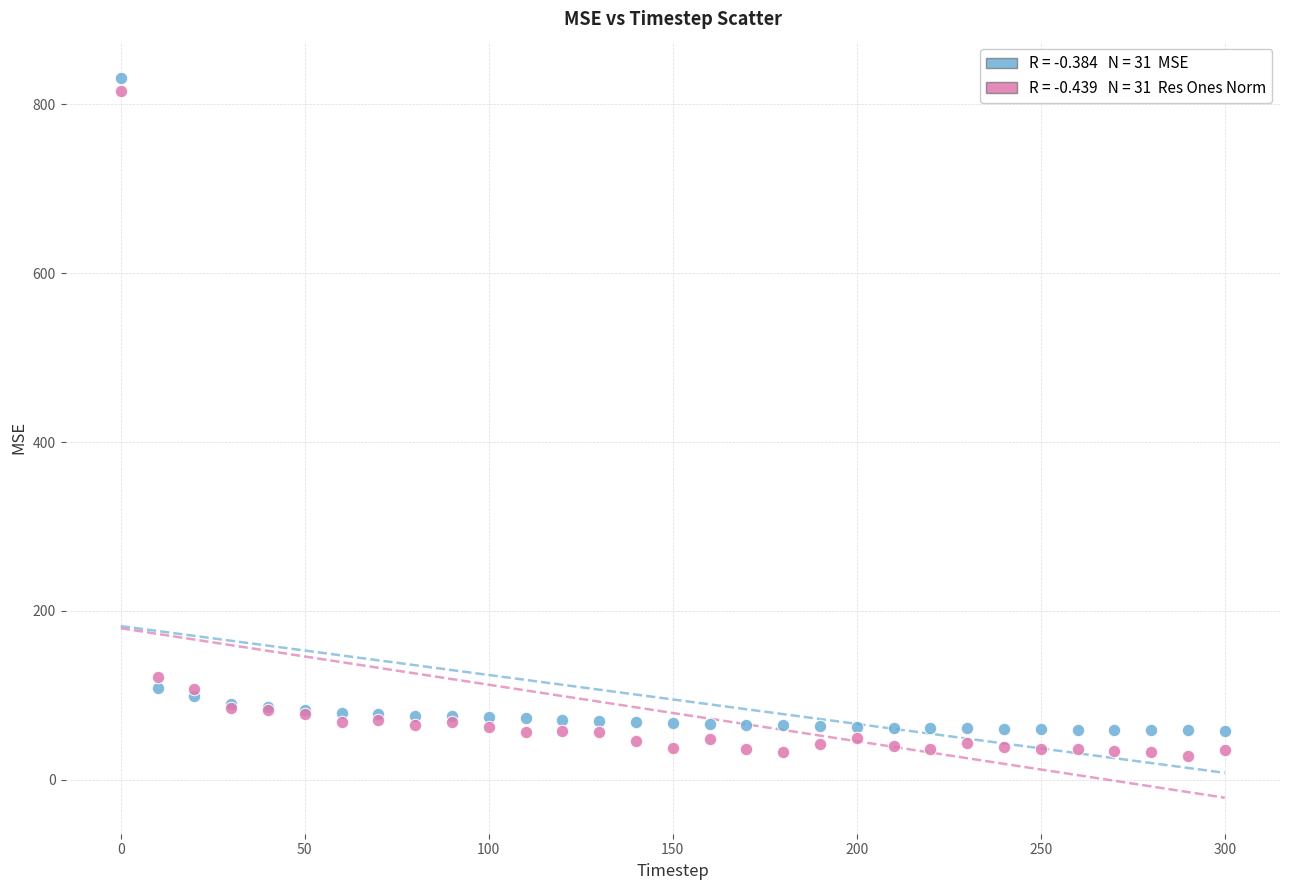

Across all series, what Y value is closest to 429?

121.6